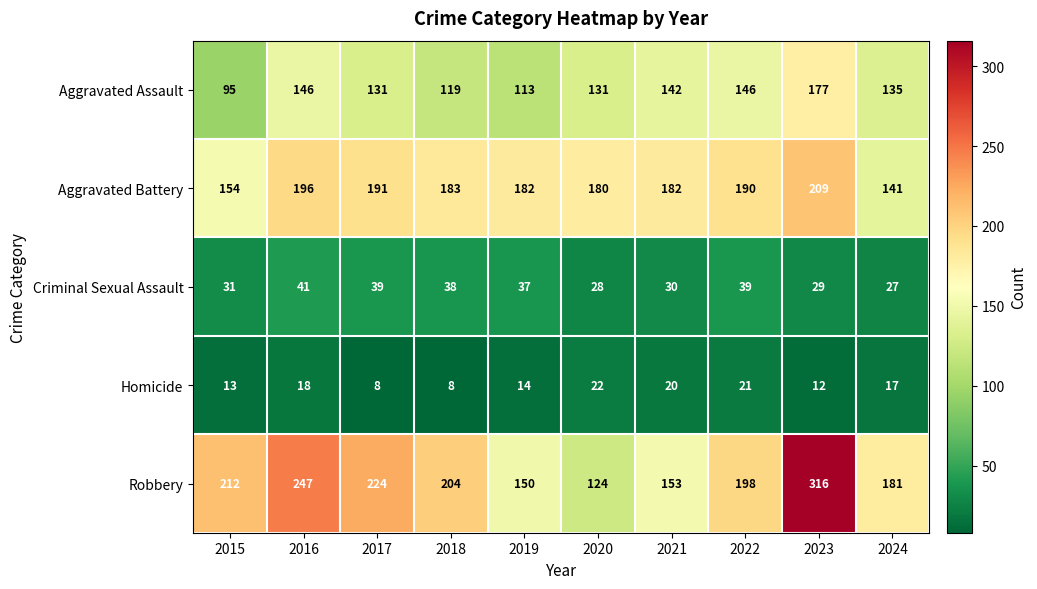

List the series in order of their peak value, lowest first.

Homicide, Criminal Sexual Assault, Aggravated Assault, Aggravated Battery, Robbery